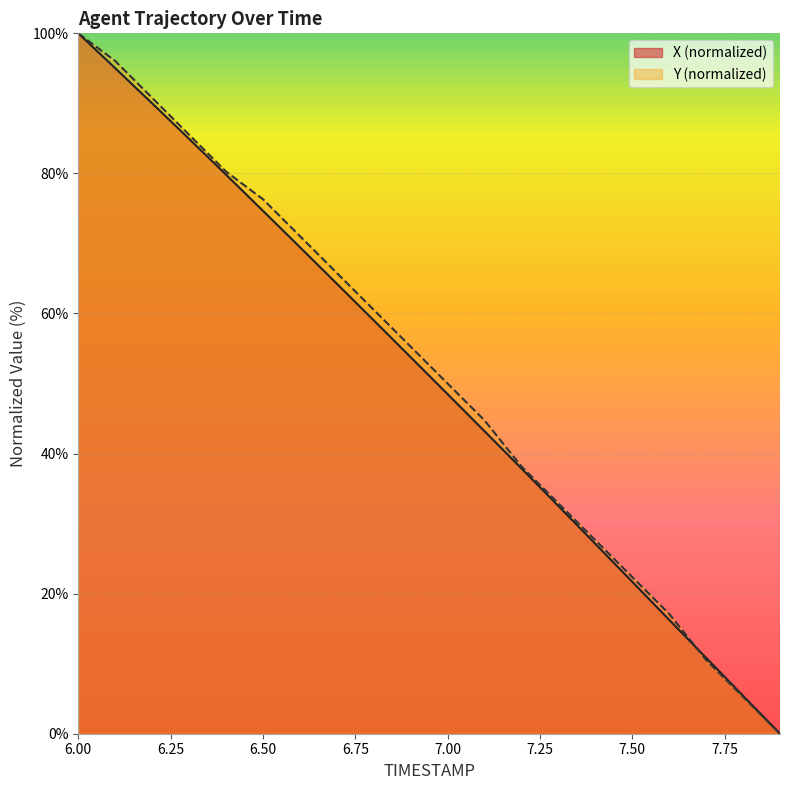

The Y series shows 96.1 at 6.1. True or false?

True